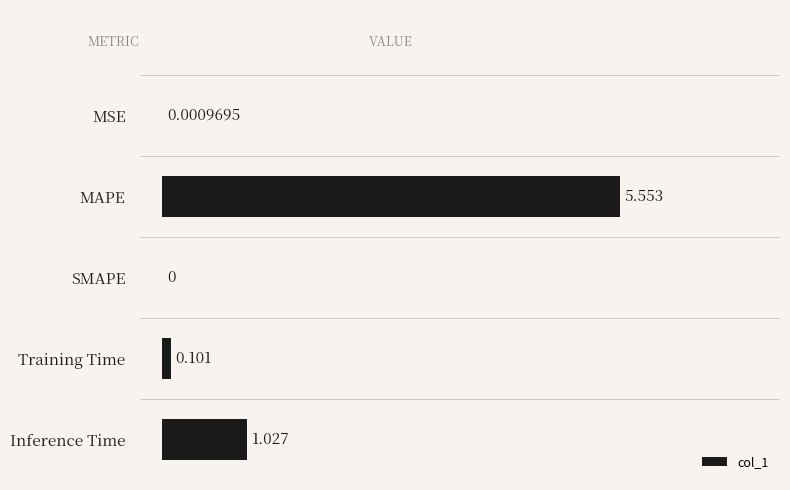

Count the number of categories in the chart.

5